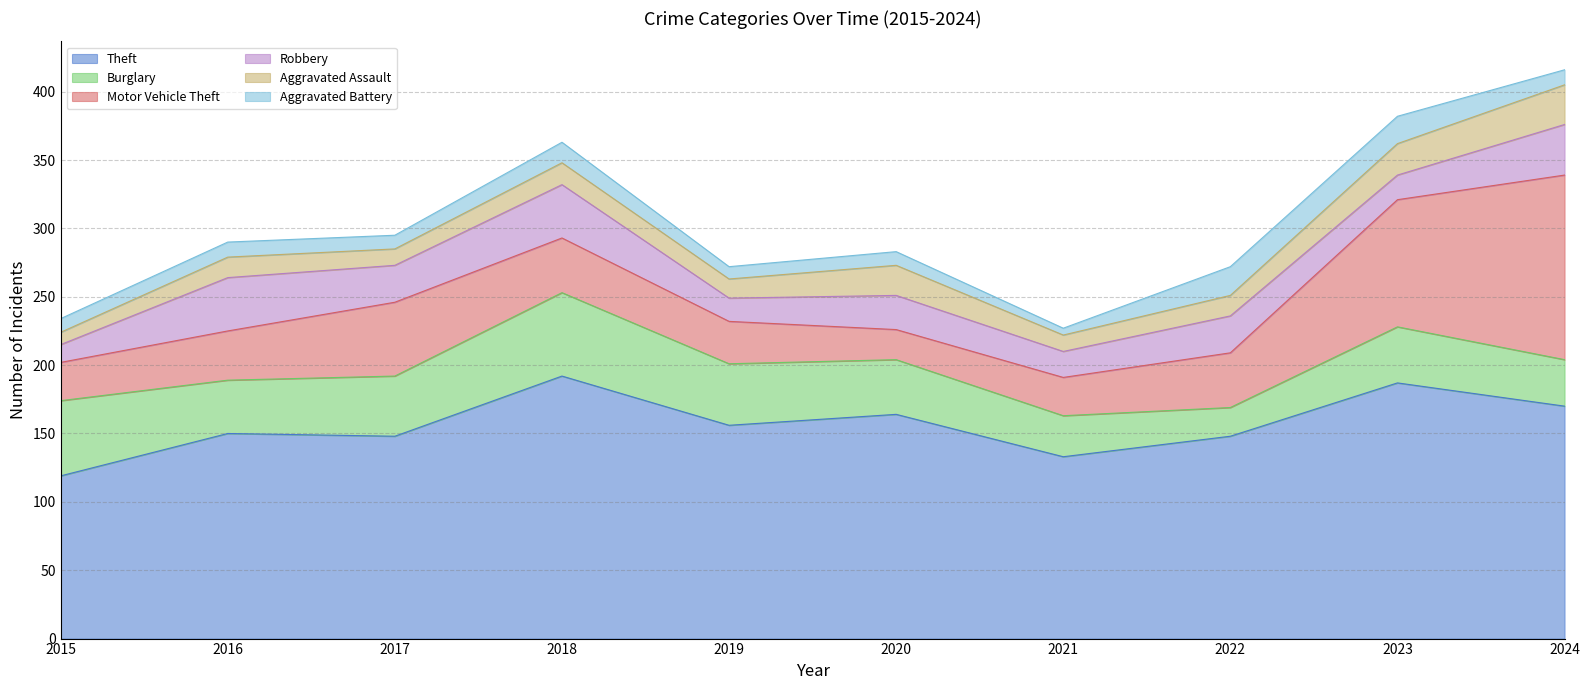

What is the difference between the highest and lowest values at 2020?

154